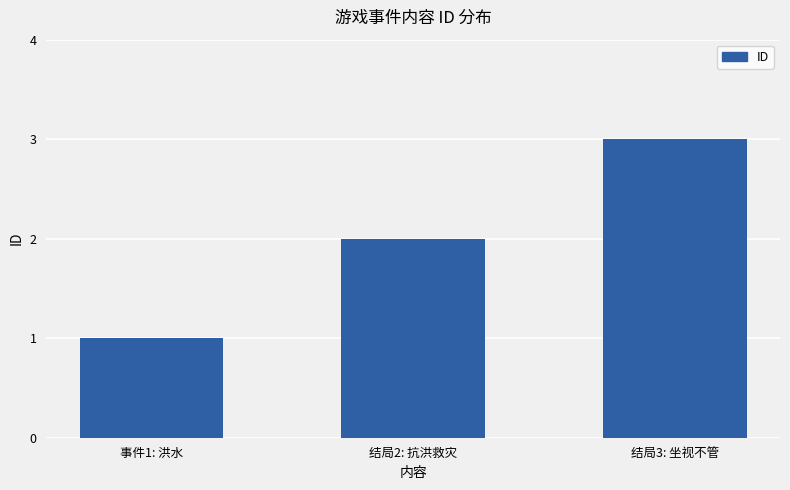

Are the bars grouped side by side (vs. stacked)?

No